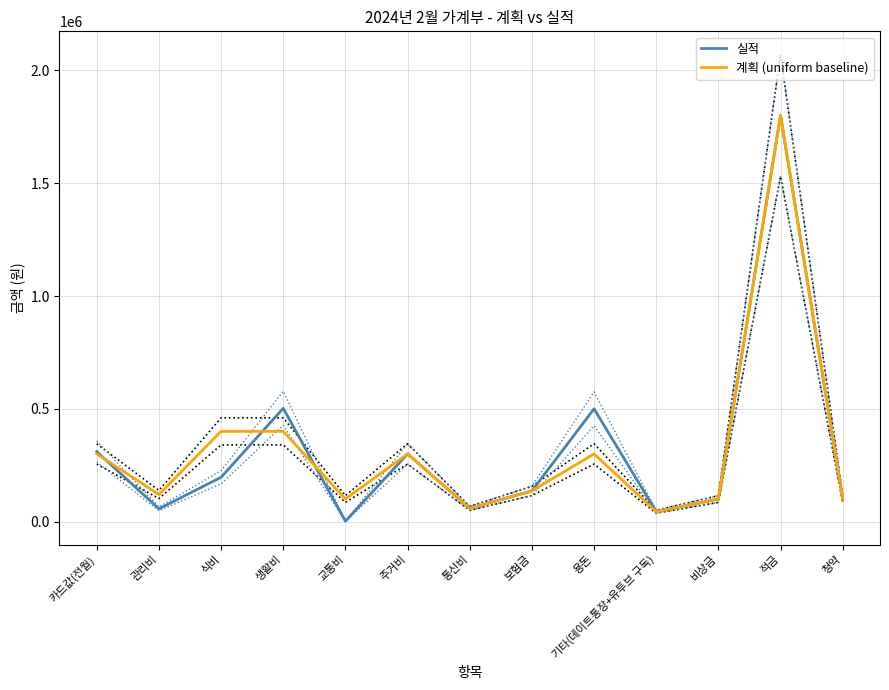

What are all the series names shown in the legend?

실적, 계획 (uniform baseline)